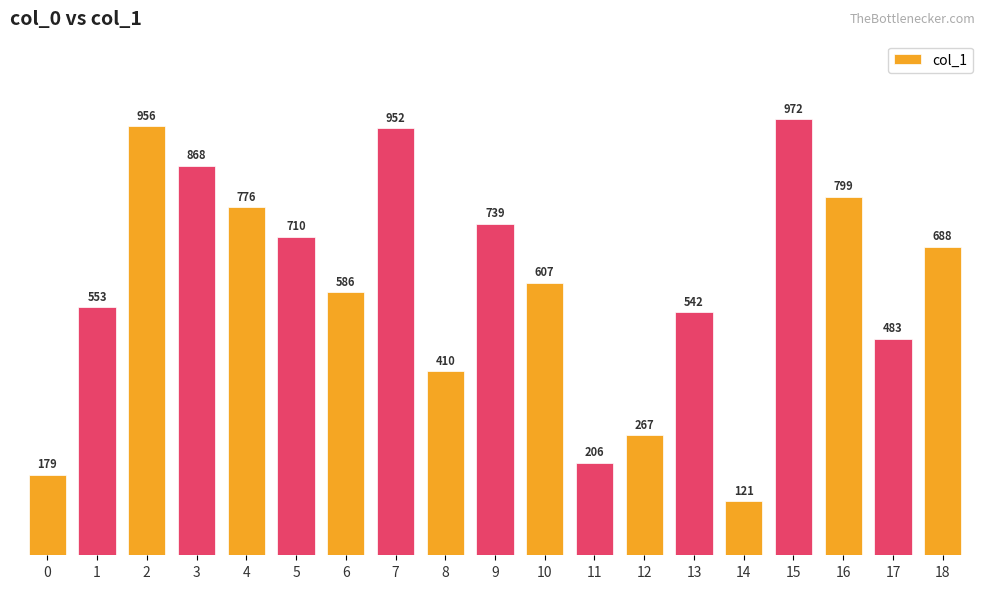

Reading left to right, extract all data points from this chart.

0=179	1=553	2=956	3=868	4=776	5=710	6=586	7=952	8=410	9=739	10=607	11=206	12=267	13=542	14=121	15=972	16=799	17=483	18=688